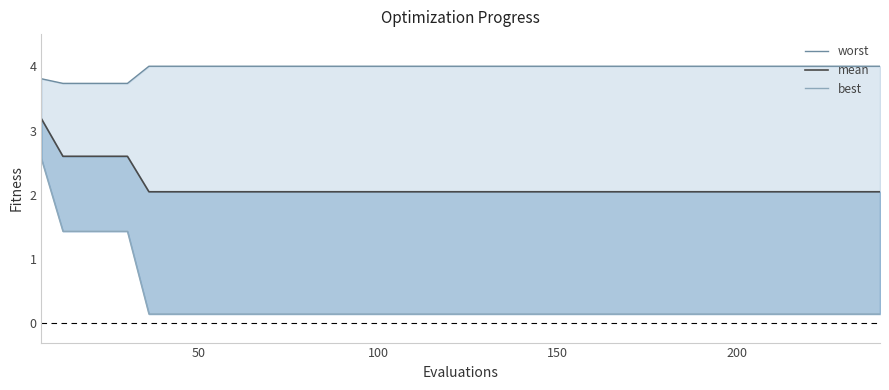

Reading left to right, transcribe all the data shown in this chart.

worst: 3.8	3.7	3.7	3.7	3.7	4.0	4.0	4.0	4.0	4.0	4.0	4.0	4.0	4.0	4.0	4.0	4.0	4.0	4.0	4.0	4.0	4.0	4.0	4.0	4.0	4.0	4.0	4.0	4.0	4.0	4.0	4.0	4.0	4.0	4.0	4.0	4.0	4.0	4.0	4.0
mean: 3.2	2.6	2.6	2.6	2.6	2.0	2.0	2.0	2.0	2.0	2.0	2.0	2.0	2.0	2.0	2.0	2.0	2.0	2.0	2.0	2.0	2.0	2.0	2.0	2.0	2.0	2.0	2.0	2.0	2.0	2.0	2.0	2.0	2.0	2.0	2.0	2.0	2.0	2.0	2.0
best: 2.6	1.4	1.4	1.4	1.4	0.1	0.1	0.1	0.1	0.1	0.1	0.1	0.1	0.1	0.1	0.1	0.1	0.1	0.1	0.1	0.1	0.1	0.1	0.1	0.1	0.1	0.1	0.1	0.1	0.1	0.1	0.1	0.1	0.1	0.1	0.1	0.1	0.1	0.1	0.1